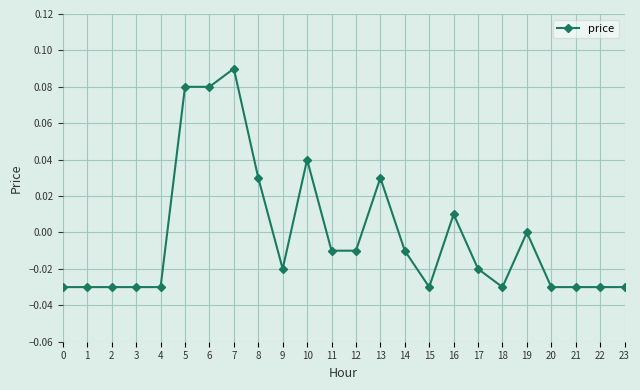

Which has a higher value, 6 or 13?

6